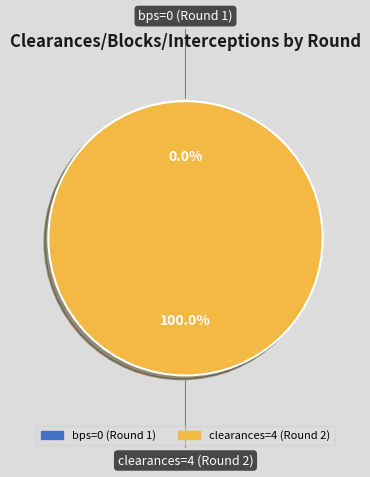

Rank the categories by value from highest to lowest.

clearances=4 (Round 2), bps=0 (Round 1)